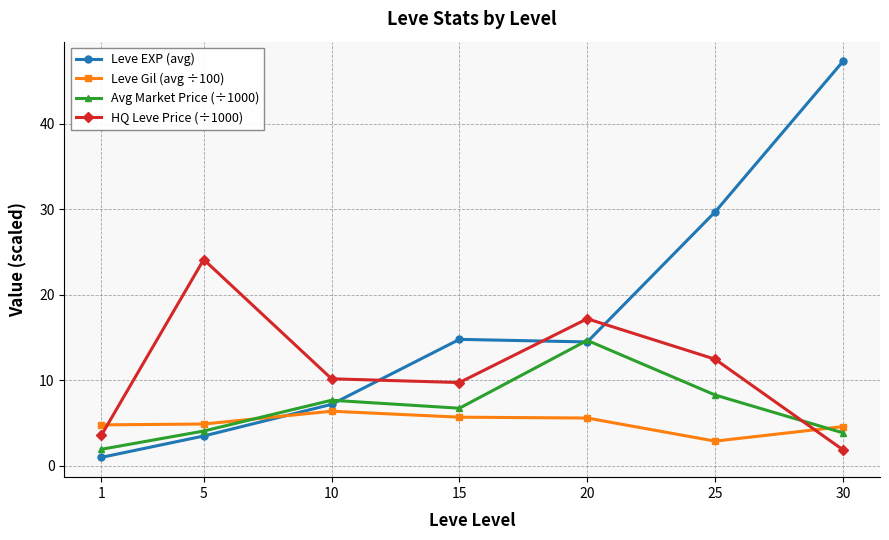

Rank the series by their maximum value, from lowest to highest.

Leve Gil (avg ÷100), Avg Market Price (÷1000), HQ Leve Price (÷1000), Leve EXP (avg)